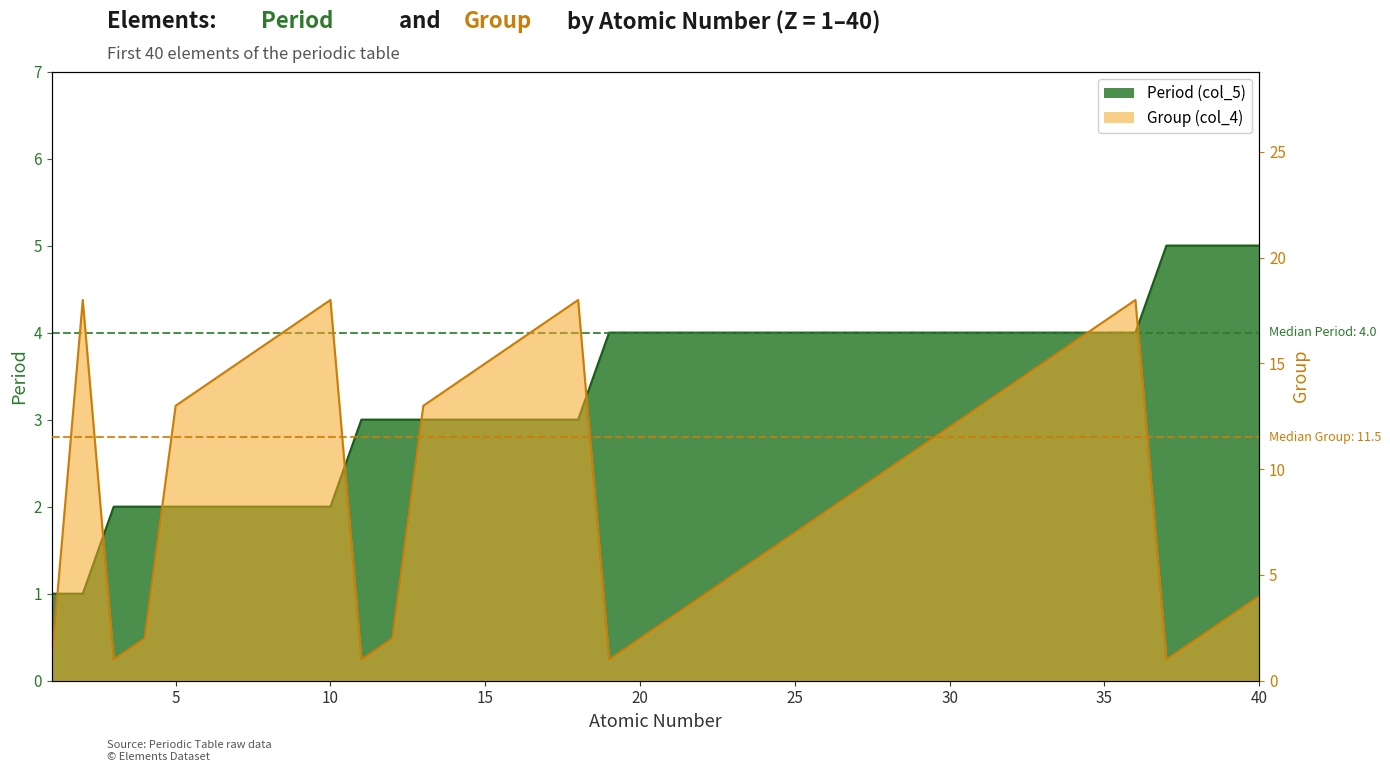

What is the highest value of the Group (col_4) series?

18